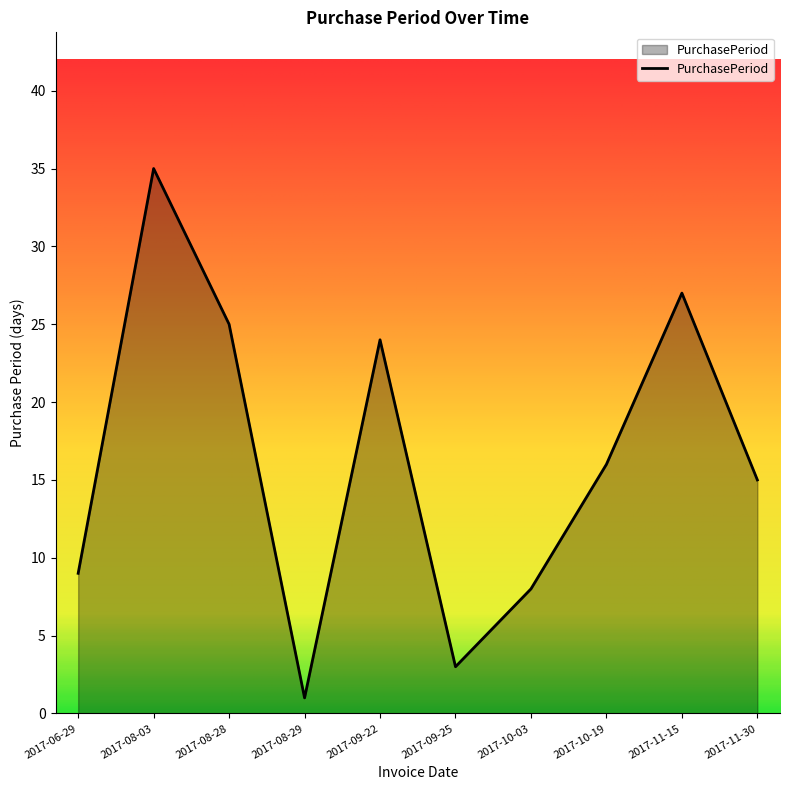

Reading left to right, what are all the values shown in this chart?

9	35	25	1	24	3	8	16	27	15